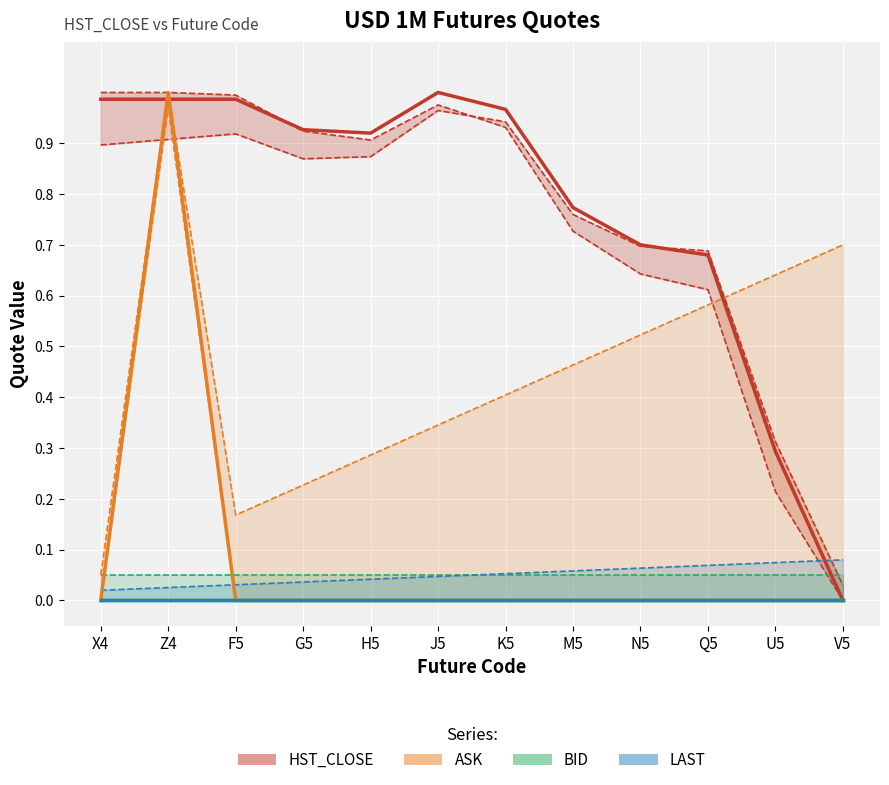

Rank the categories by BID value from lowest to highest.

X4, Z4, F5, G5, H5, J5, K5, M5, N5, Q5, U5, V5